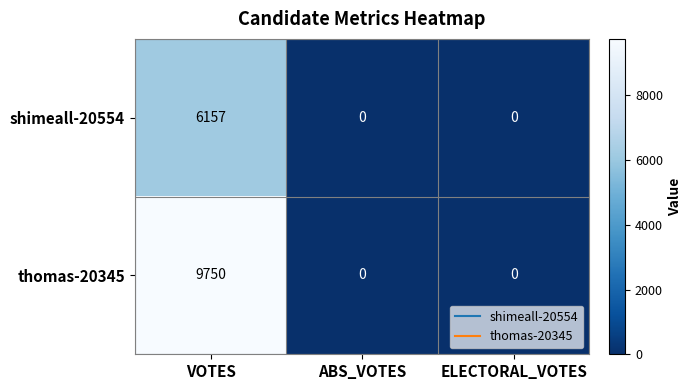

Rank the series by their maximum value, from lowest to highest.

shimeall-20554, thomas-20345